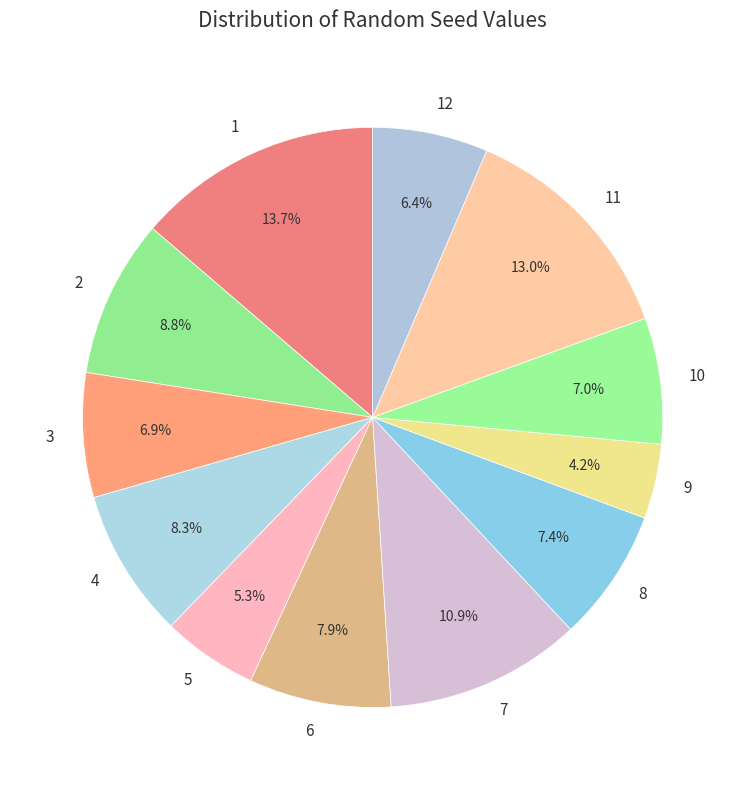

True or false: 10 accounts for 7% of the total.

True